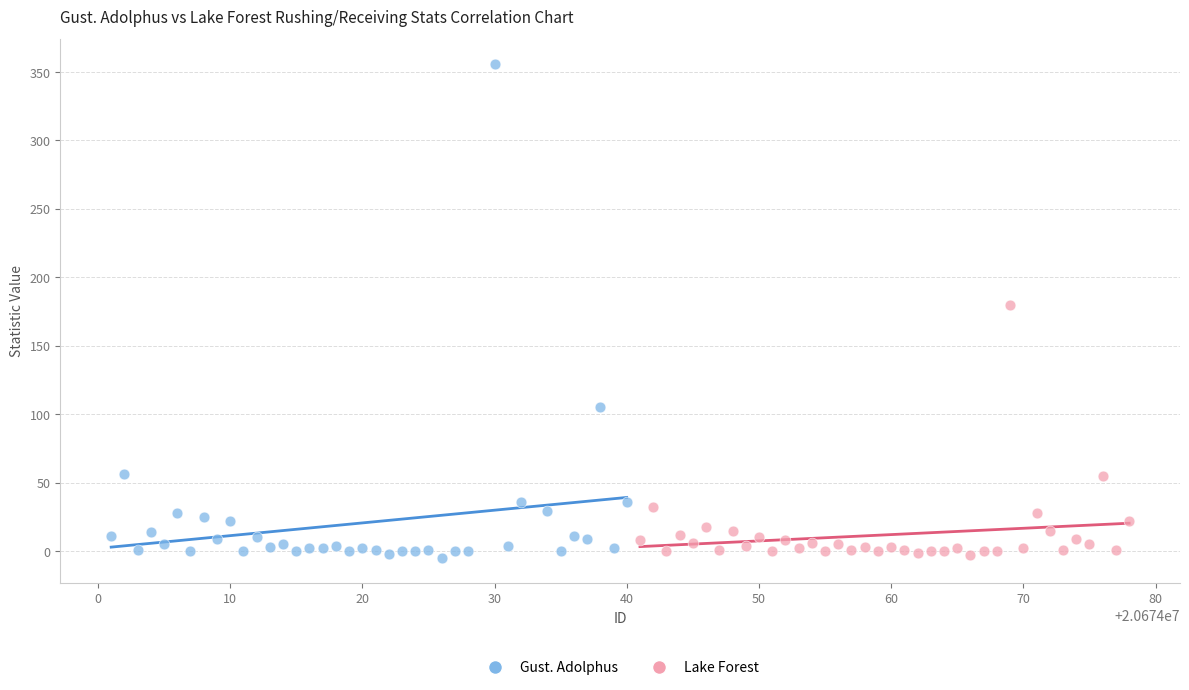

Which series contains the highest Y value?

Gust. Adolphus